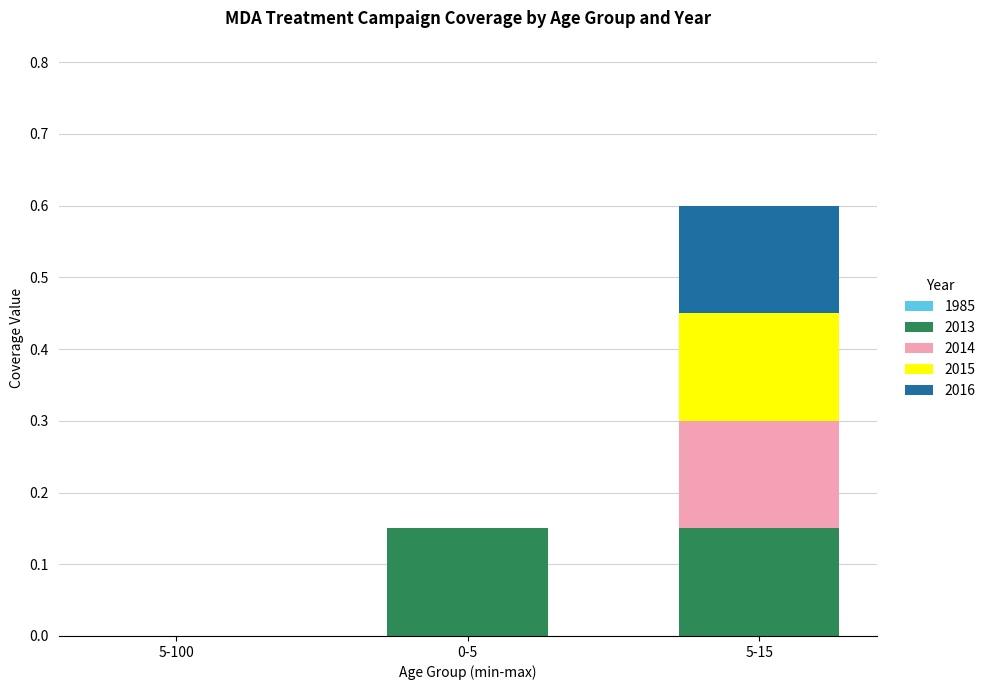

The value of 2013 at 0-5 is 0.2. True or false?

False